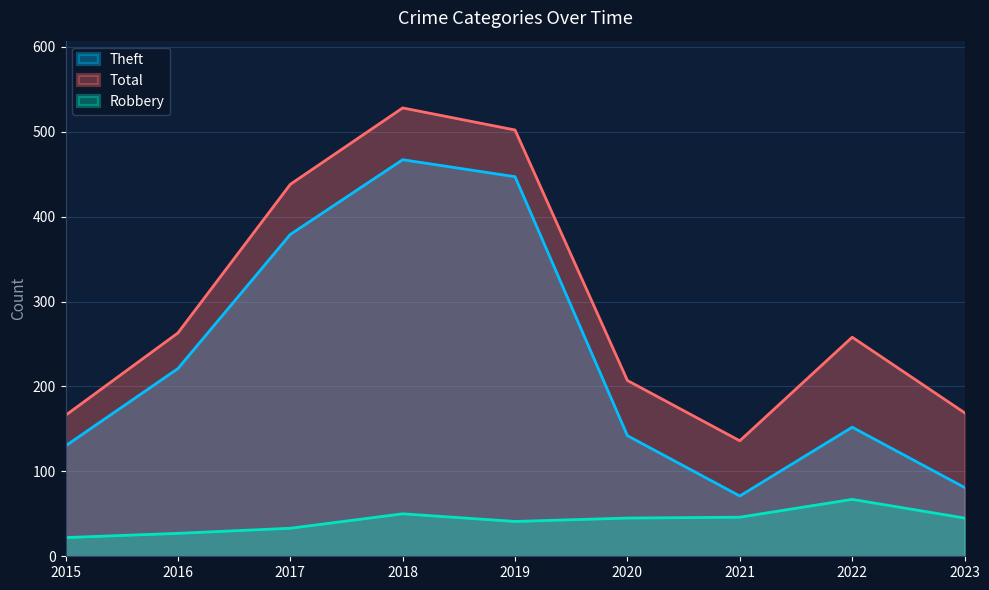

True or false: Theft has more than 1 interior local peaks.

True